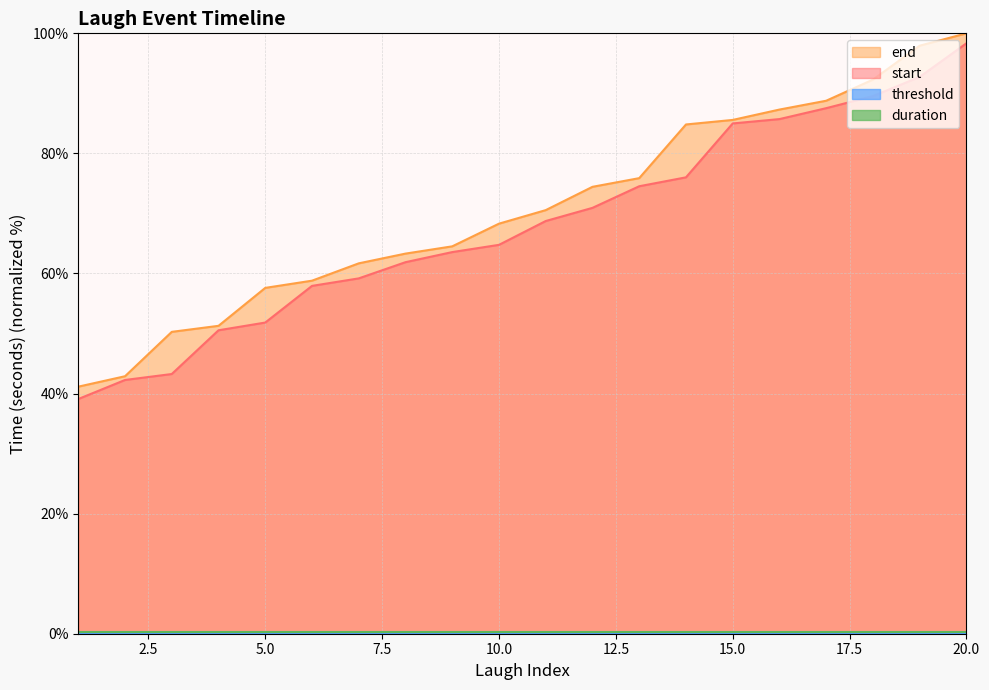

Reading right to left, what are all the values shown in this chart?

start: 20=98.3	19=92.7	18=89.5	17=87.5	16=85.7	15=85.0	14=76.0	13=74.5	12=70.9	11=68.7	10=64.8	9=63.6	8=61.9	7=59.2	6=57.9	5=51.8	4=50.5	3=43.3	2=42.3	1=39.1
end: 20=100.0	19=97.9	18=92.3	17=88.8	16=87.3	15=85.6	14=84.8	13=75.9	12=74.4	11=70.6	10=68.3	9=64.5	8=63.3	7=61.7	6=58.8	5=57.6	4=51.3	3=50.3	2=42.9	1=41.1